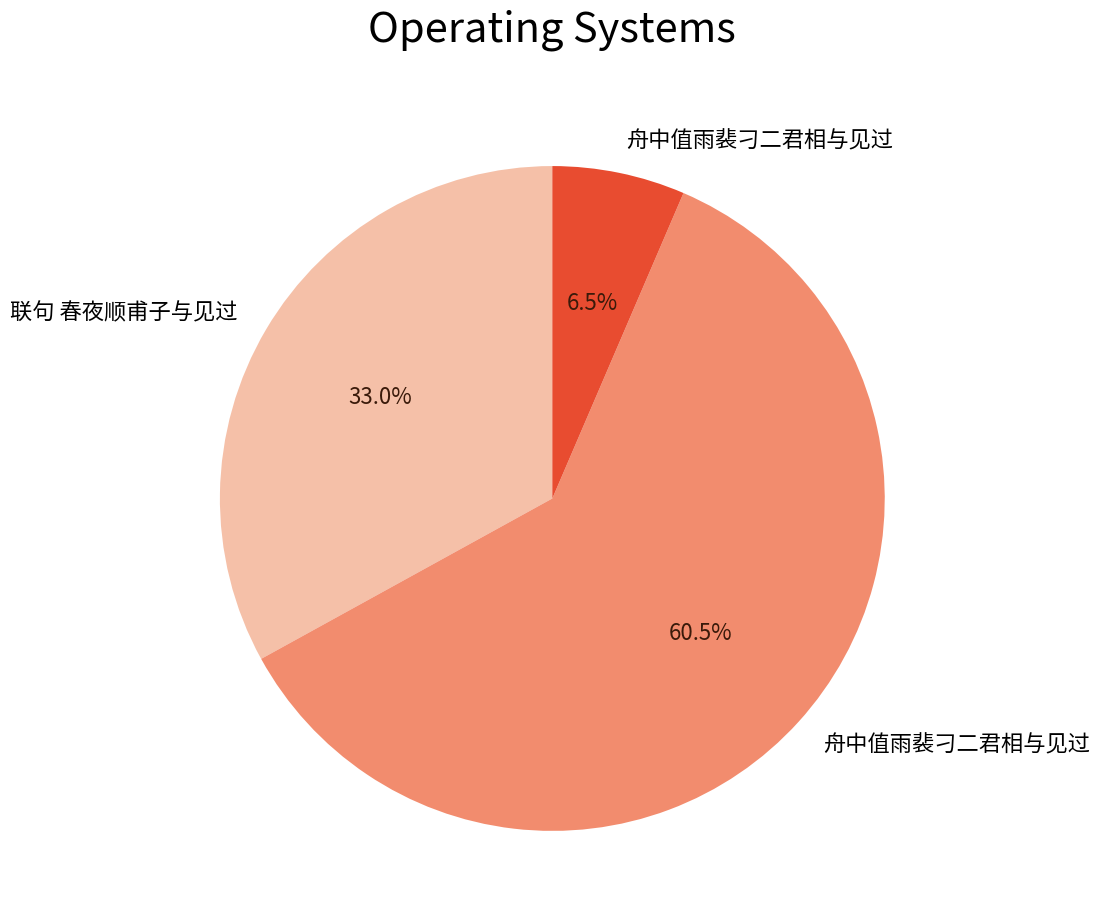

Is there any slice that represents more than half of the pie?

Yes